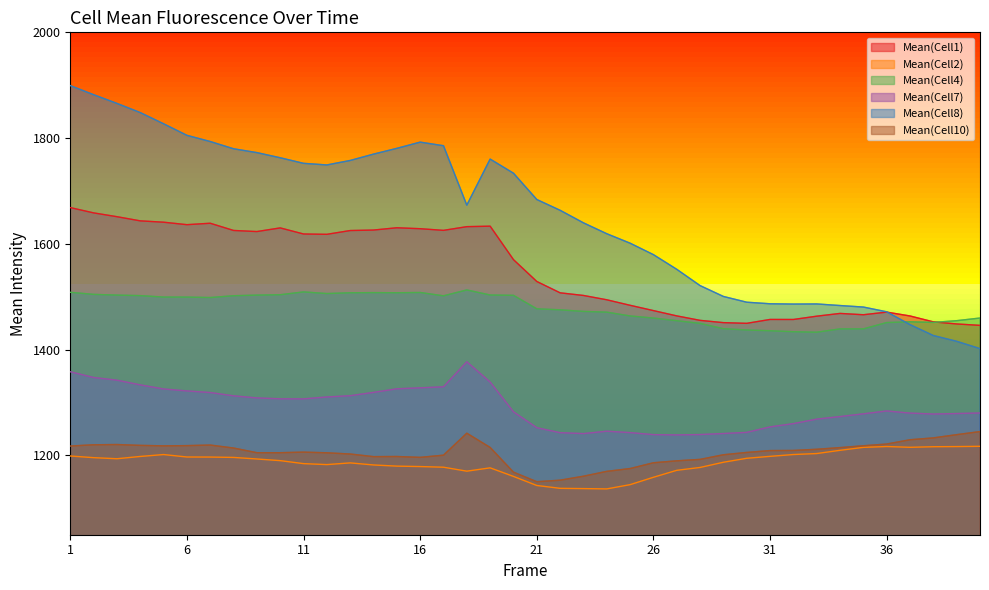

Where is the first local maximum for Mean(Cell2)?

5